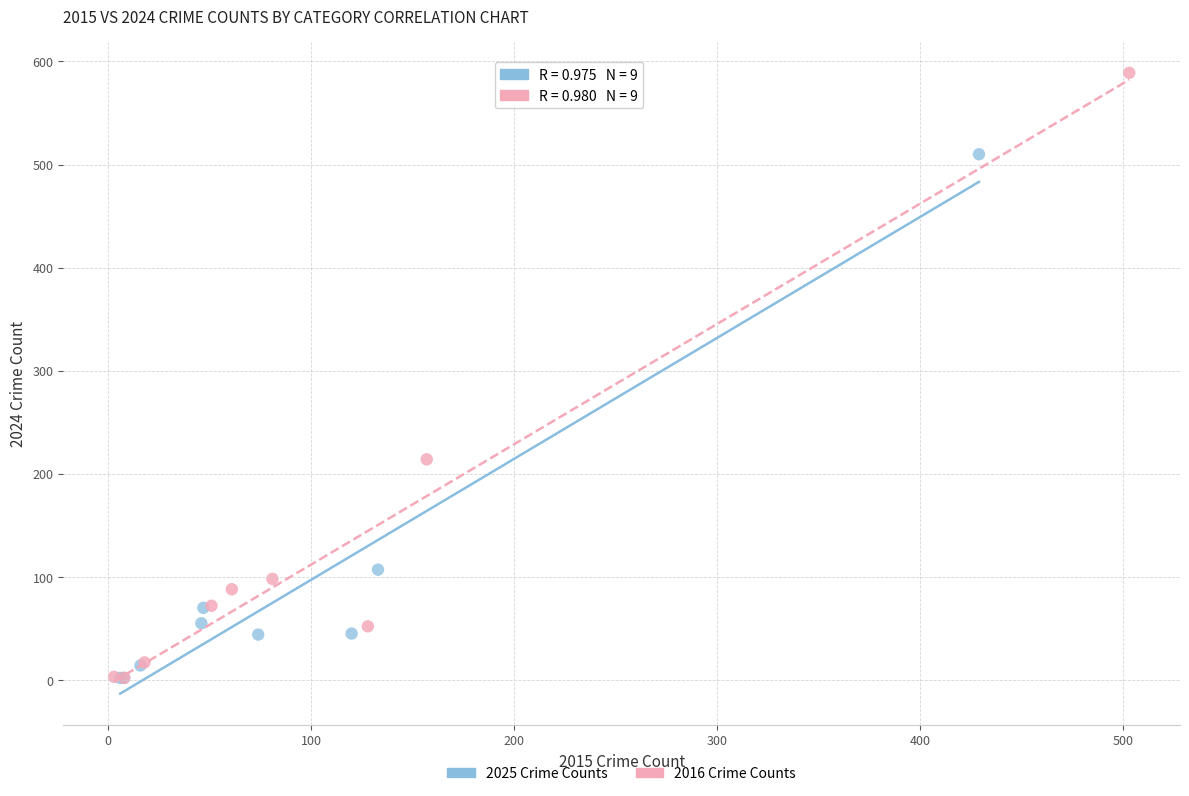

Which series has the largest Y range (max minus min)?

2016 Crime Counts